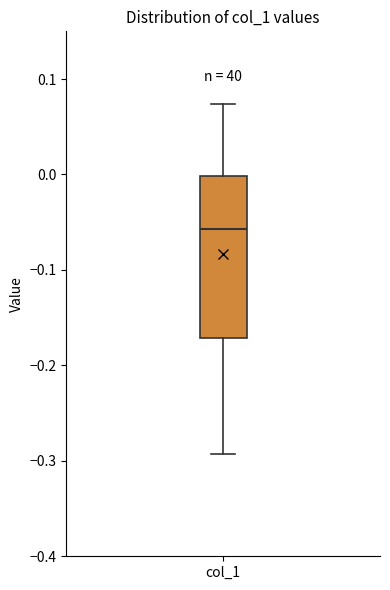

Where does the lower whisker of the box for col_1 end on the y-axis? The values are not printed on the chart, so give them approximately, as read against the axis.

-0.29